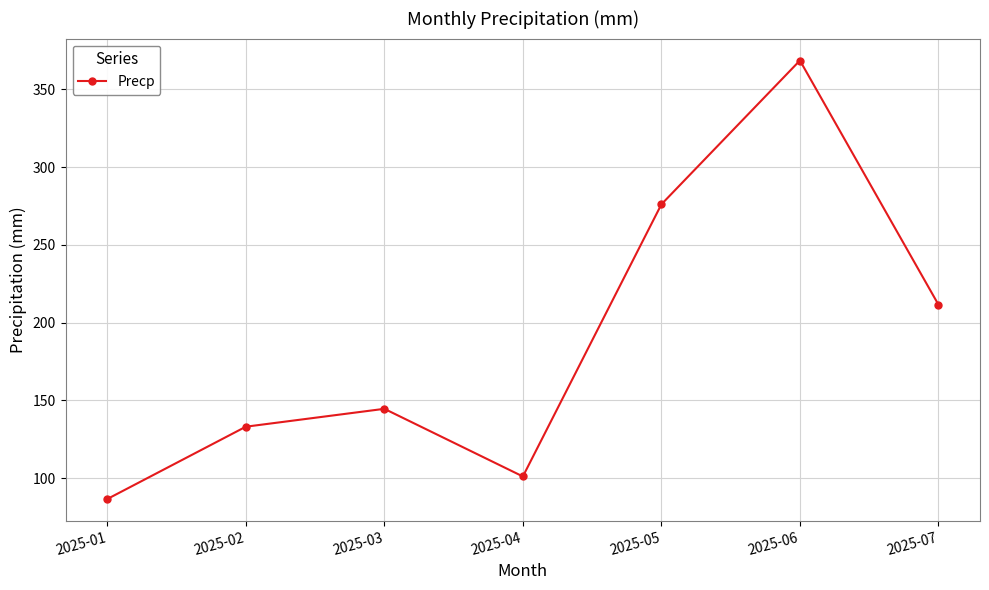

What is the maximum value shown in the chart?

368.5